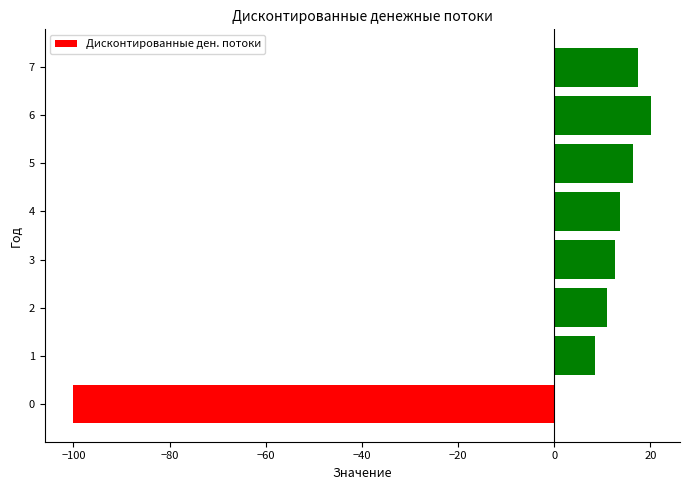

Between 7 and 0, which is larger?

7